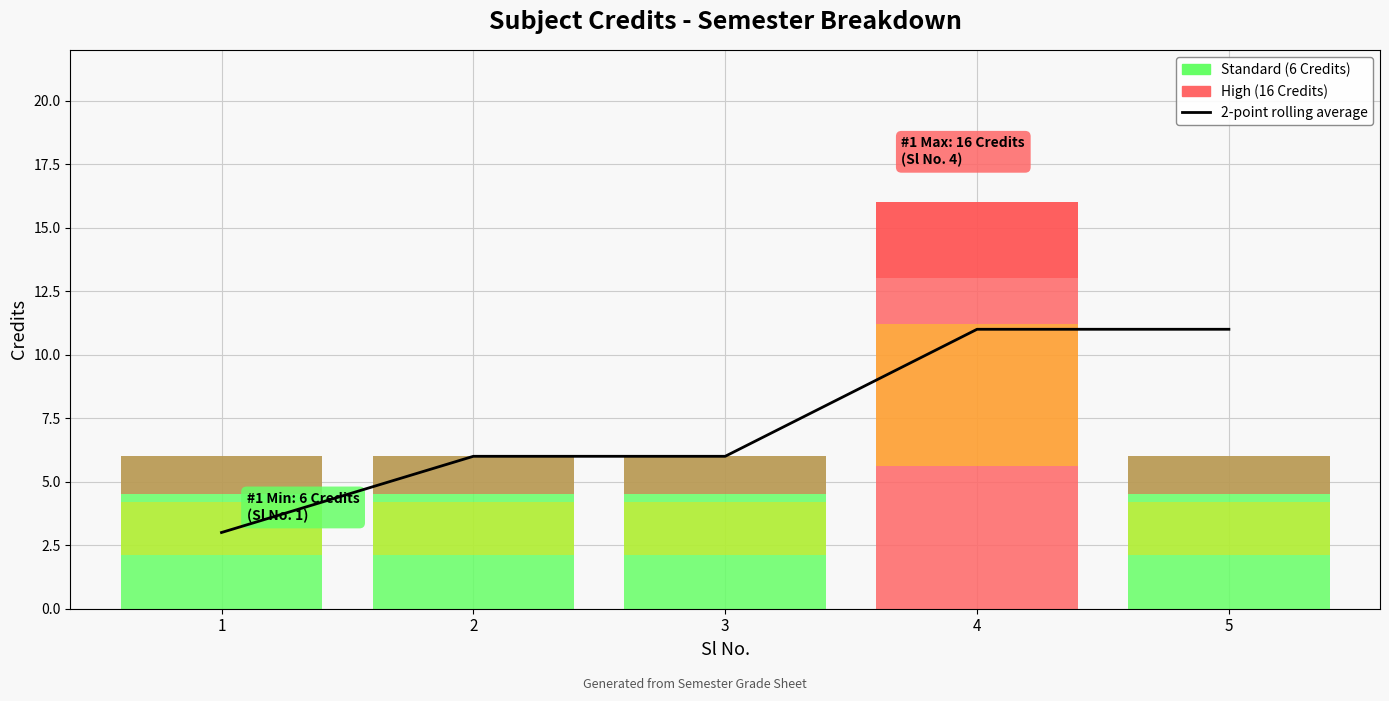

At which category does the chart reach its peak across all series?

4